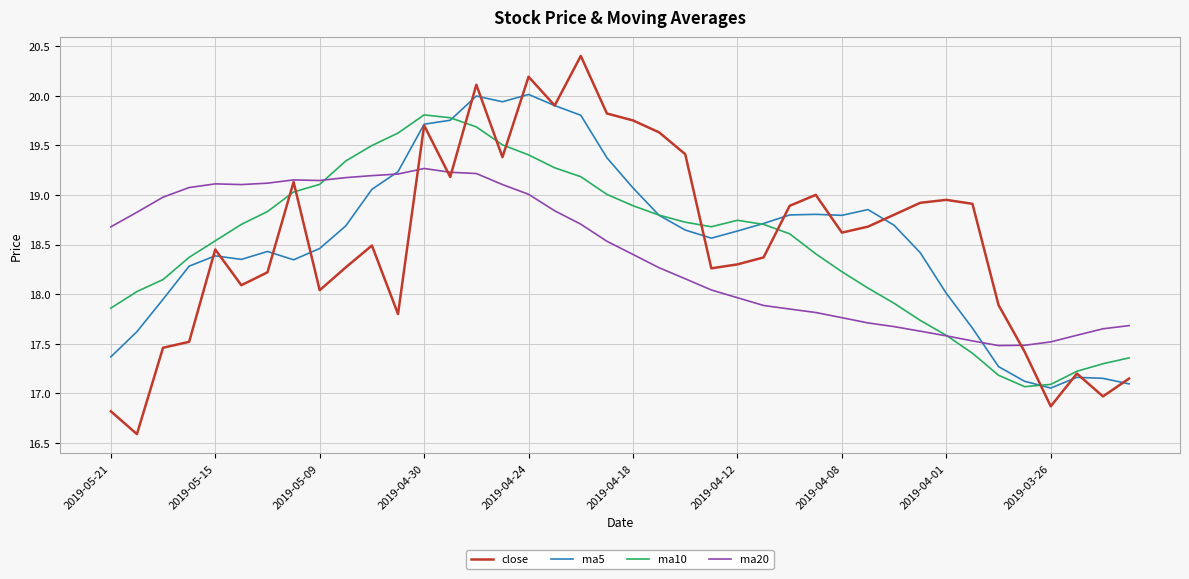

Which series has the largest range (max minus min)?

close